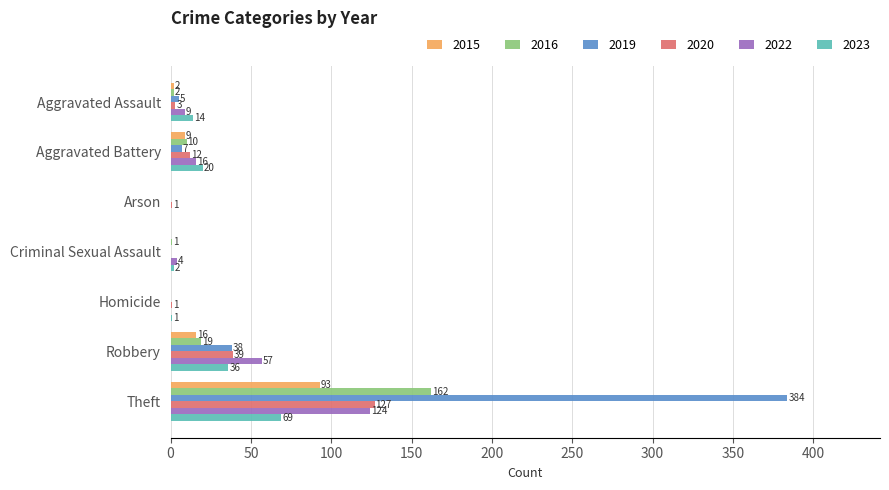

How many distinct data groups are displayed?

6